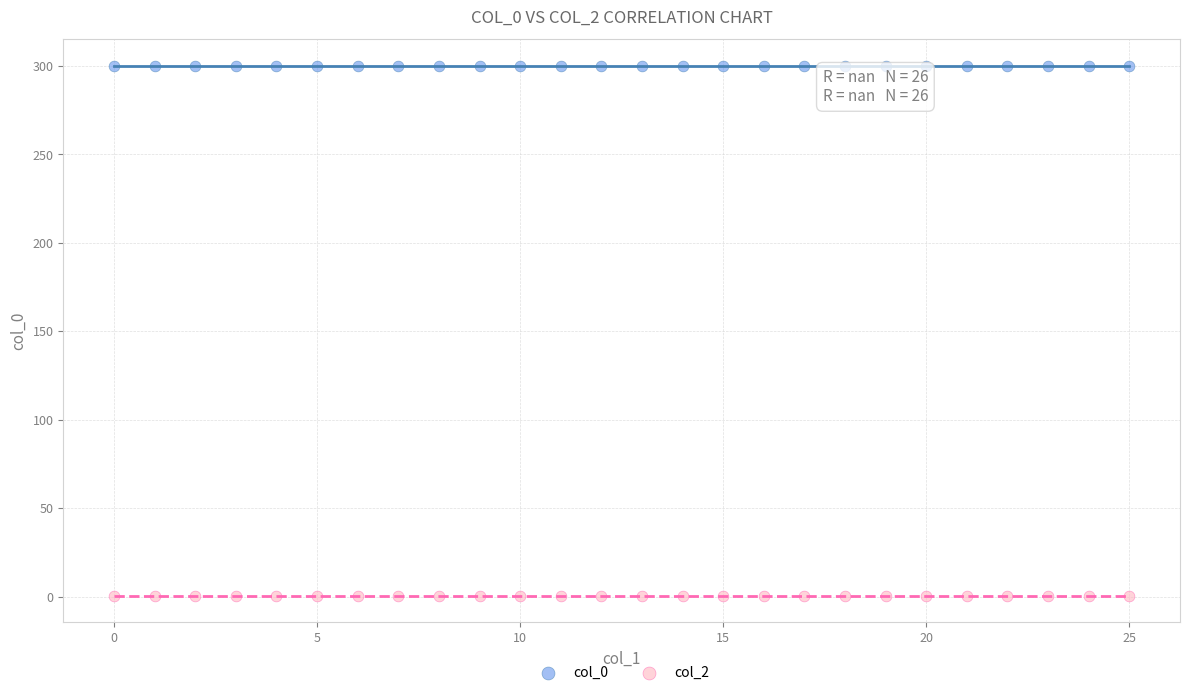

What are all the series names shown in the legend?

col_0, col_2